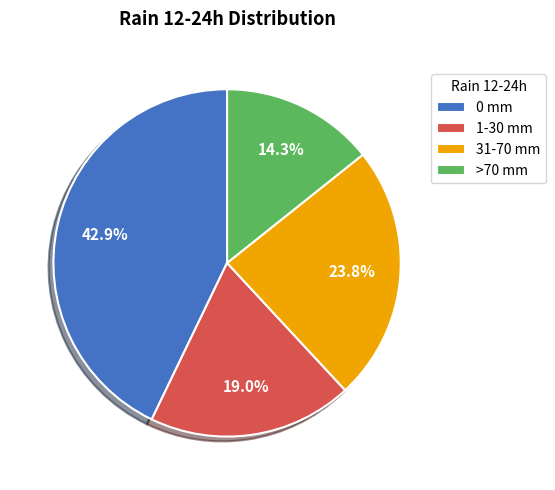

How many slices are in this pie chart?

4